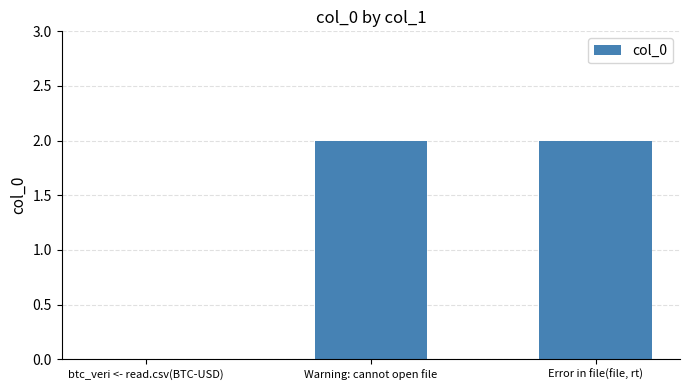

Is it true that the value at btc_veri <- read.csv(BTC-USD) is 0?

True